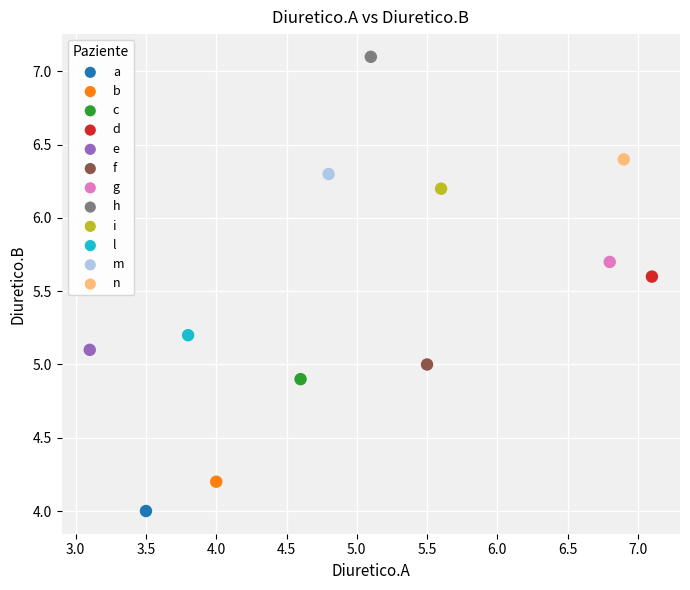

Which series reaches the minimum Y coordinate?

a